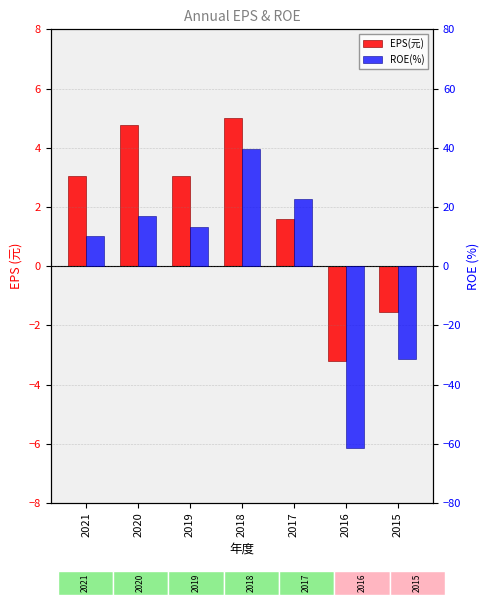

How many groups of bars are there?

7